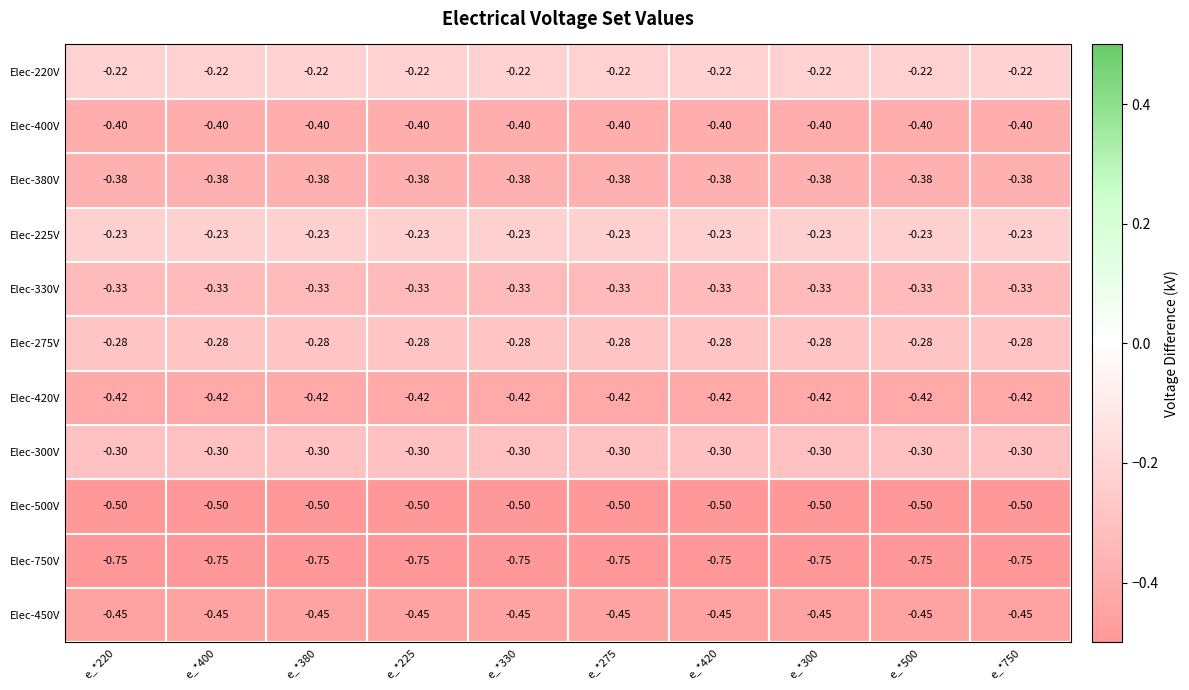

Is the value of Elec-500V at e_*225 greater than the value of Elec-750V at e_*275?

Yes